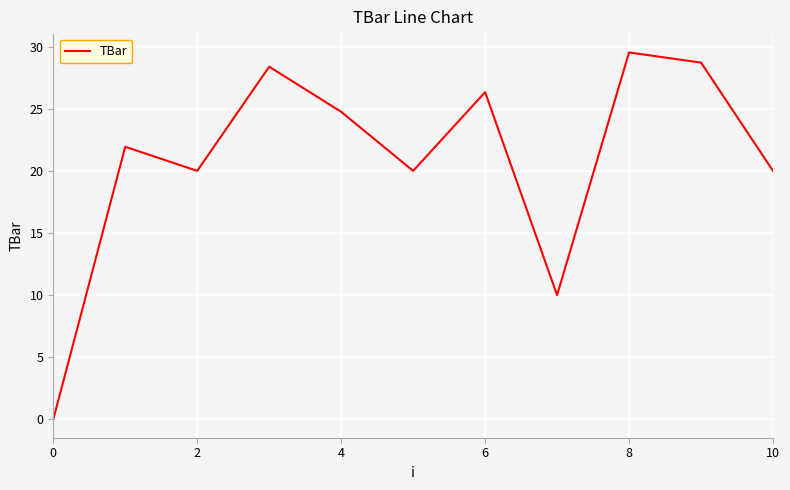

What is the difference between the maximum and minimum values?

29.5